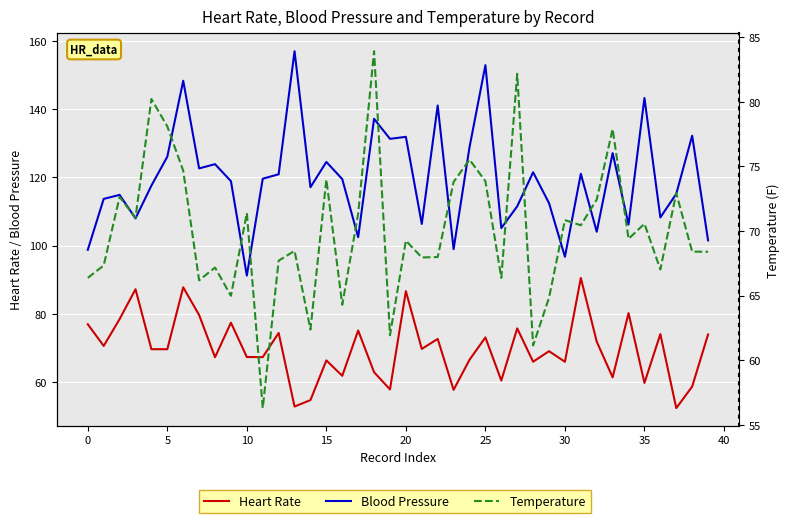

The Temperature series shows 133.4 at 15. True or false?

False